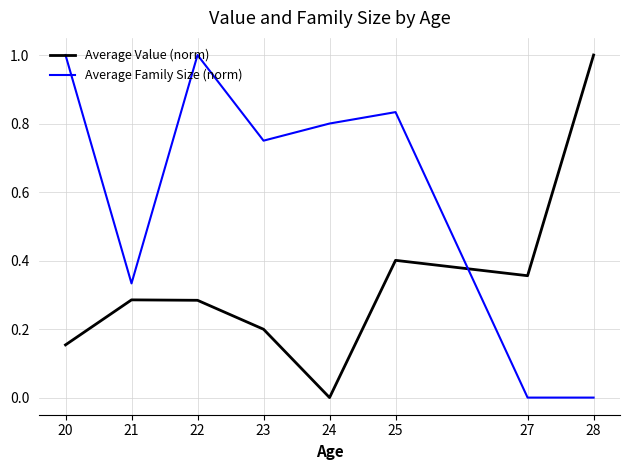

Count the number of data series in this chart.

2